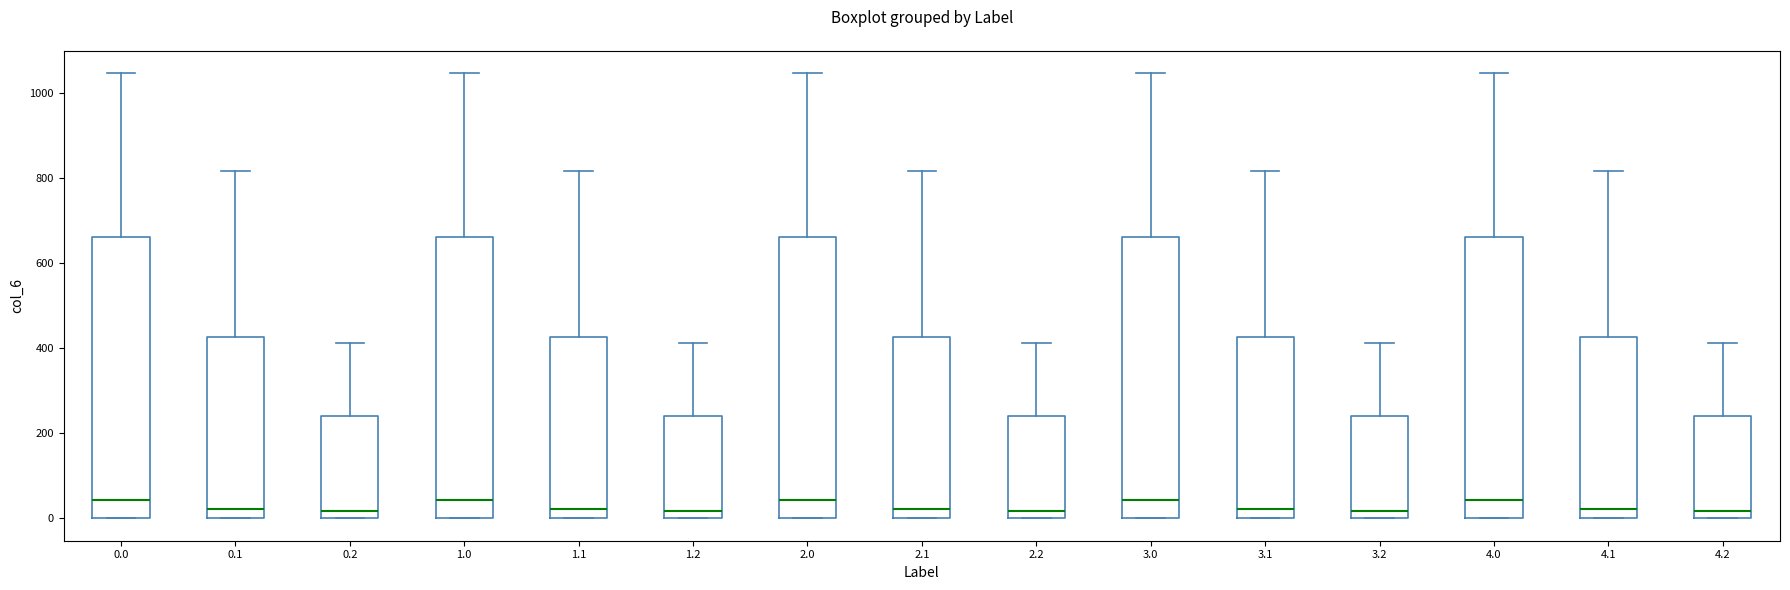

Reading left to right, transcribe this box plot: for each box, give where its median line is, the range the box spans, and where its two whiskers end, as read against the y-axis. The values are not printed on the chart, so give them approximately, as read against the axis.

0.0: median 40, box 0 to 660, whiskers 0 to 1040
0.1: median 20, box 0 to 420, whiskers 0 to 820
0.2: median 20, box 0 to 240, whiskers 0 to 420
1.0: median 40, box 0 to 660, whiskers 0 to 1040
1.1: median 20, box 0 to 420, whiskers 0 to 820
1.2: median 20, box 0 to 240, whiskers 0 to 420
2.0: median 40, box 0 to 660, whiskers 0 to 1040
2.1: median 20, box 0 to 420, whiskers 0 to 820
2.2: median 20, box 0 to 240, whiskers 0 to 420
3.0: median 40, box 0 to 660, whiskers 0 to 1040
3.1: median 20, box 0 to 420, whiskers 0 to 820
3.2: median 20, box 0 to 240, whiskers 0 to 420
4.0: median 40, box 0 to 660, whiskers 0 to 1040
4.1: median 20, box 0 to 420, whiskers 0 to 820
4.2: median 20, box 0 to 240, whiskers 0 to 420